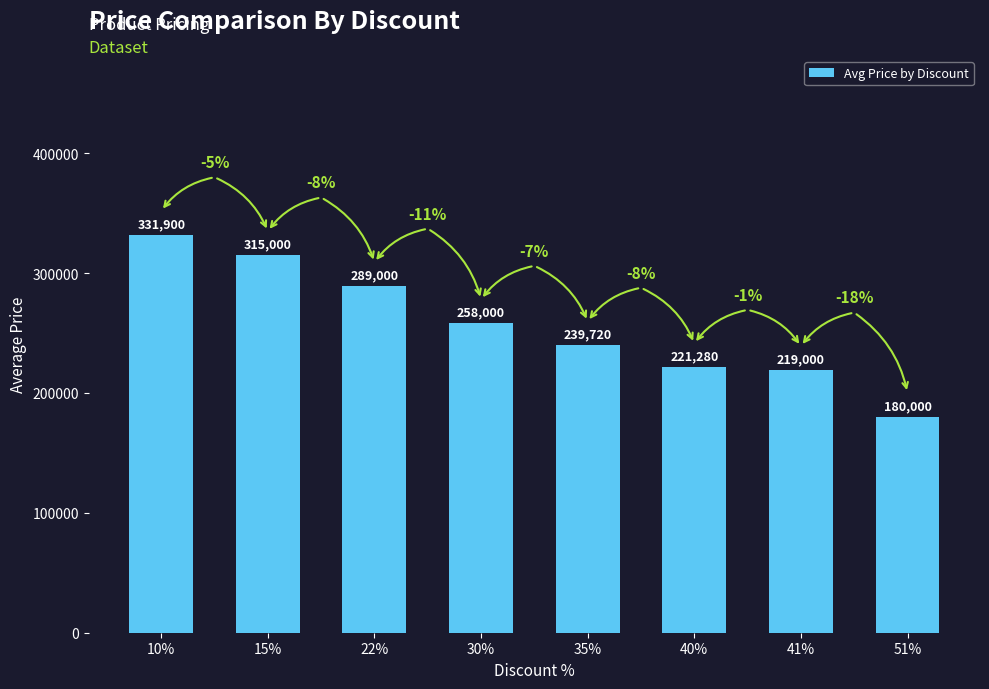

How many data points are less than 258000?

4